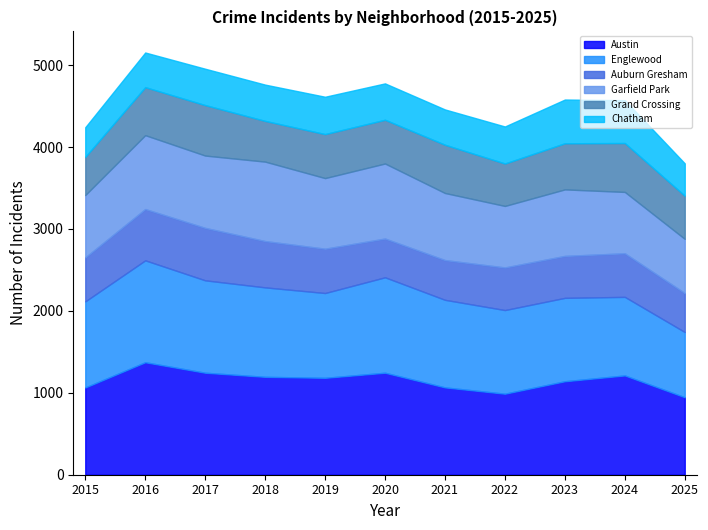

What is the value of the Garfield Park point at the 11th from the left?

662